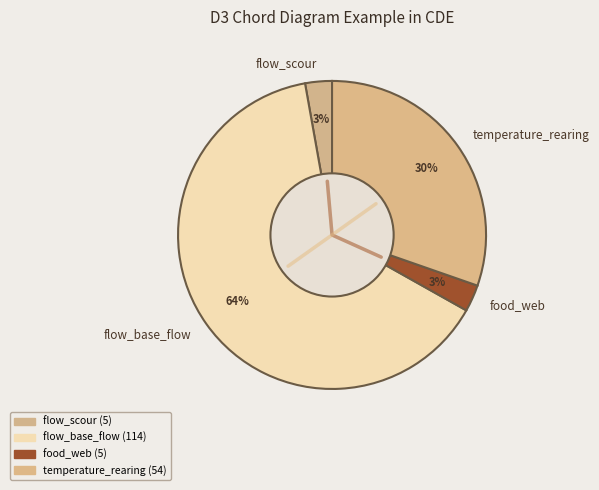

To the nearest percent, what is the combined percentage of food_web and temperature_rearing?

33%